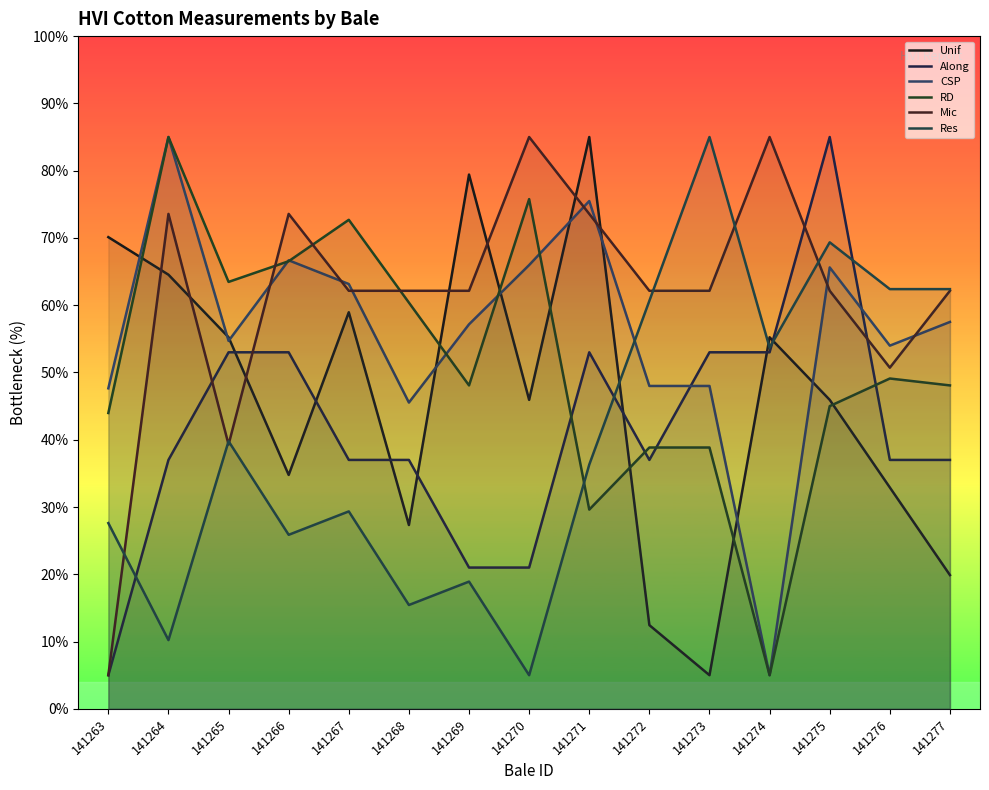

Reading left to right, extract all data points from this chart.

Unif: 141263=70.1	141264=64.5	141265=55.2	141266=34.8	141267=59.0	141268=27.3	141269=79.4	141270=45.9	141271=85.0	141272=12.4	141273=5.0	141274=55.2	141275=45.9	141276=32.9	141277=19.9
Along: 141263=5.0	141264=37.0	141265=53.0	141266=53.0	141267=37.0	141268=37.0	141269=21.0	141270=21.0	141271=53.0	141272=37.0	141273=53.0	141274=53.0	141275=85.0	141276=37.0	141277=37.0
CSP: 141263=47.6	141264=85.0	141265=54.7	141266=66.7	141267=63.1	141268=45.5	141269=57.2	141270=66.0	141271=75.5	141272=48.0	141273=48.0	141274=5.0	141275=65.6	141276=54.0	141277=57.5
RD: 141263=44.0	141264=85.0	141265=63.5	141266=66.5	141267=72.7	141268=60.4	141269=48.1	141270=75.8	141271=29.6	141272=38.8	141273=38.8	141274=5.0	141275=45.0	141276=49.1	141277=48.1
Mic: 141263=5.0	141264=73.6	141265=39.3	141266=73.6	141267=62.1	141268=62.1	141269=62.1	141270=85.0	141271=73.6	141272=62.1	141273=62.1	141274=85.0	141275=62.1	141276=50.7	141277=62.1
Res: 141263=27.6	141264=10.2	141265=39.8	141266=25.9	141267=29.3	141268=15.4	141269=18.9	141270=5.0	141271=36.3	141272=60.7	141273=85.0	141274=53.7	141275=69.3	141276=62.4	141277=62.4